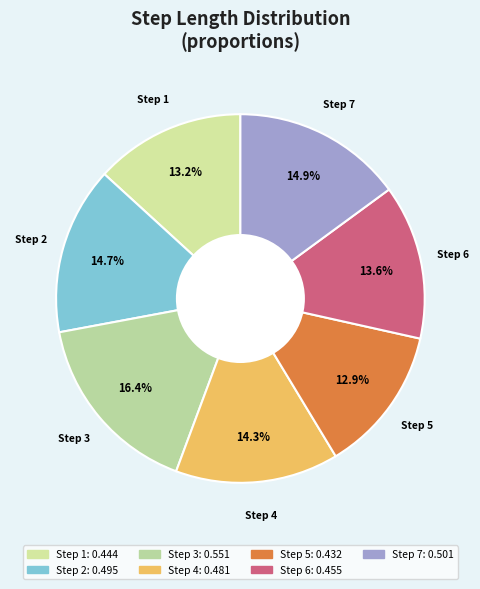

To the nearest percent, what is the average slice percentage?

14%